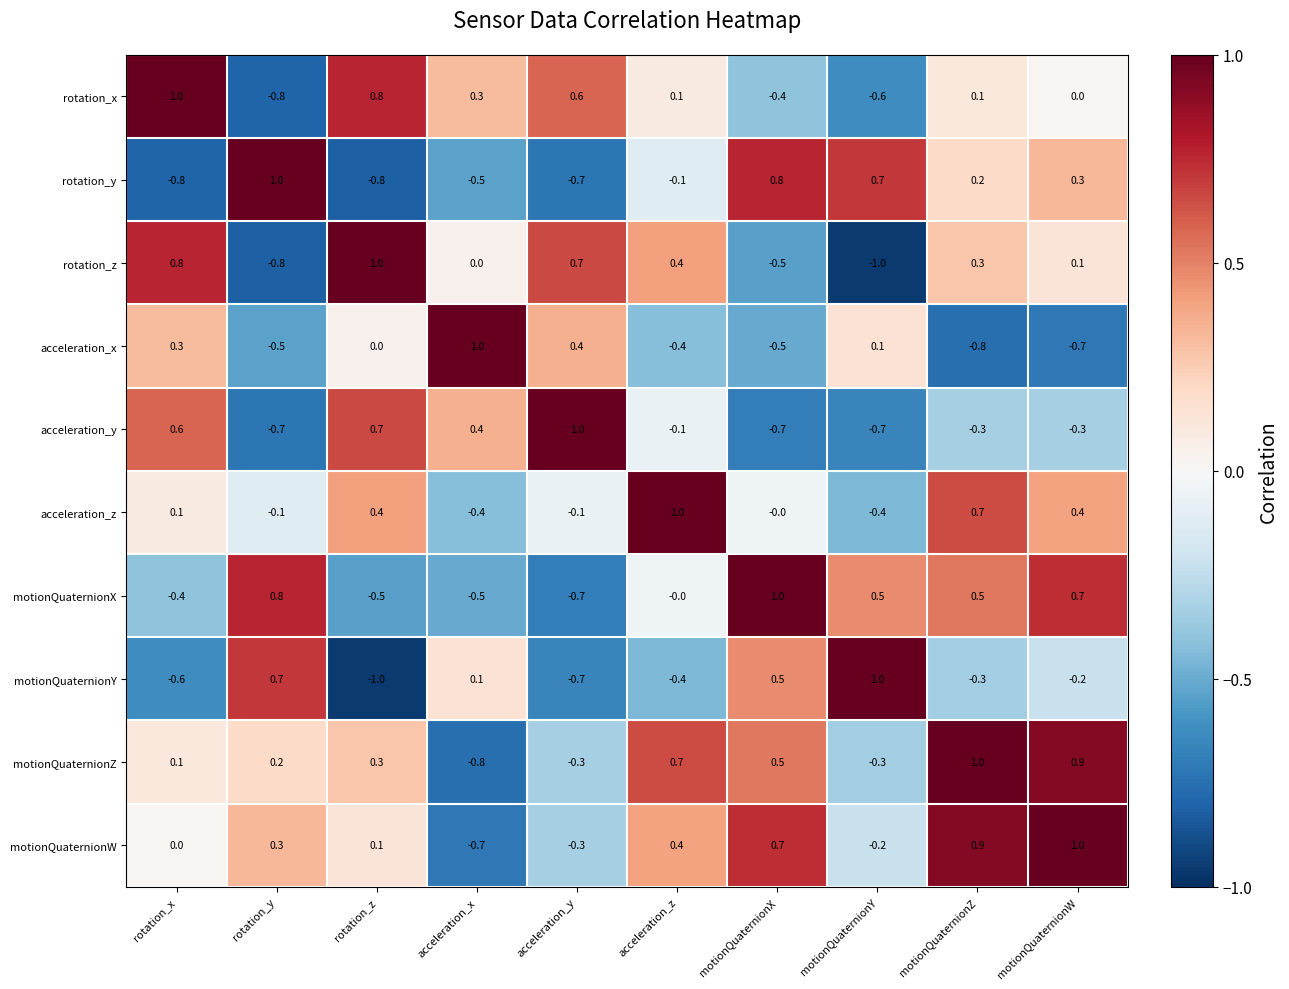

List the labels in order of rotation_z value, smallest first.

motionQuaternionY, rotation_y, motionQuaternionX, acceleration_x, motionQuaternionW, motionQuaternionZ, acceleration_z, acceleration_y, rotation_x, rotation_z